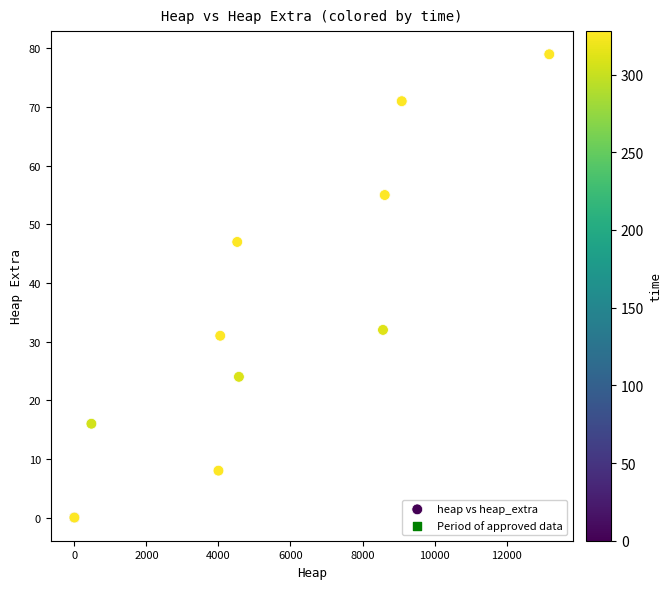

What Y value in the scatter plot is closest to 39?

32